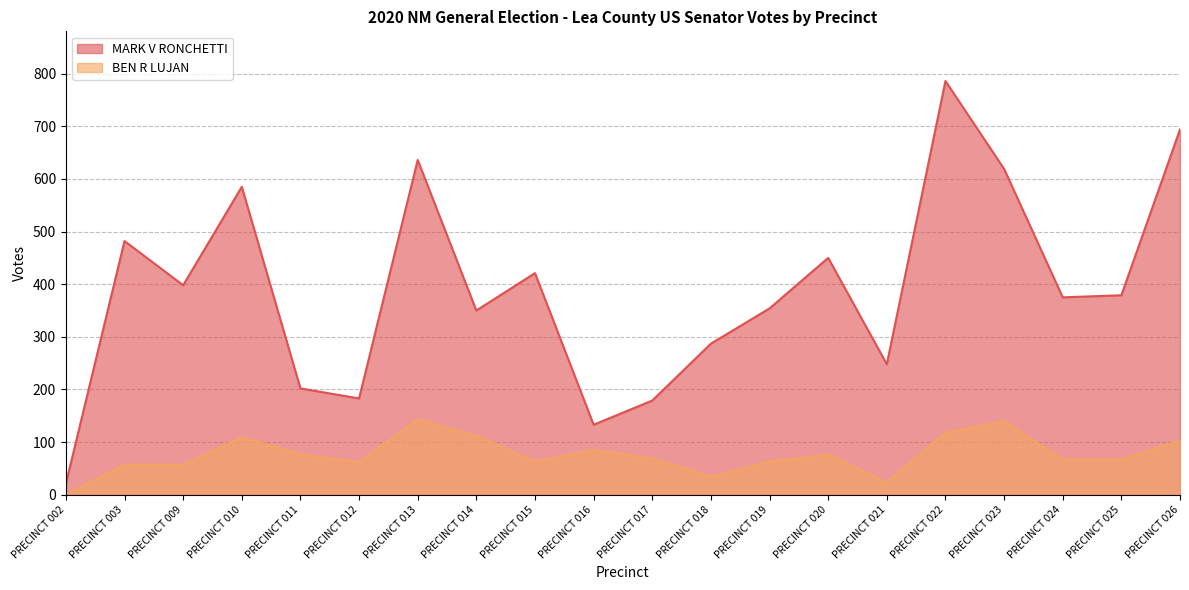

Where is the first local minimum for MARK V RONCHETTI?

PRECINCT 009